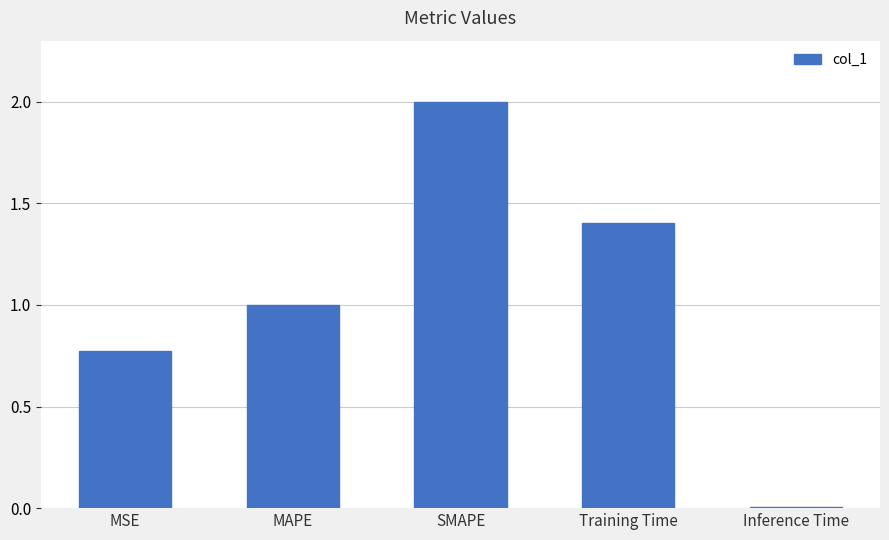

What is the label of the 1st bar from the left?

MSE